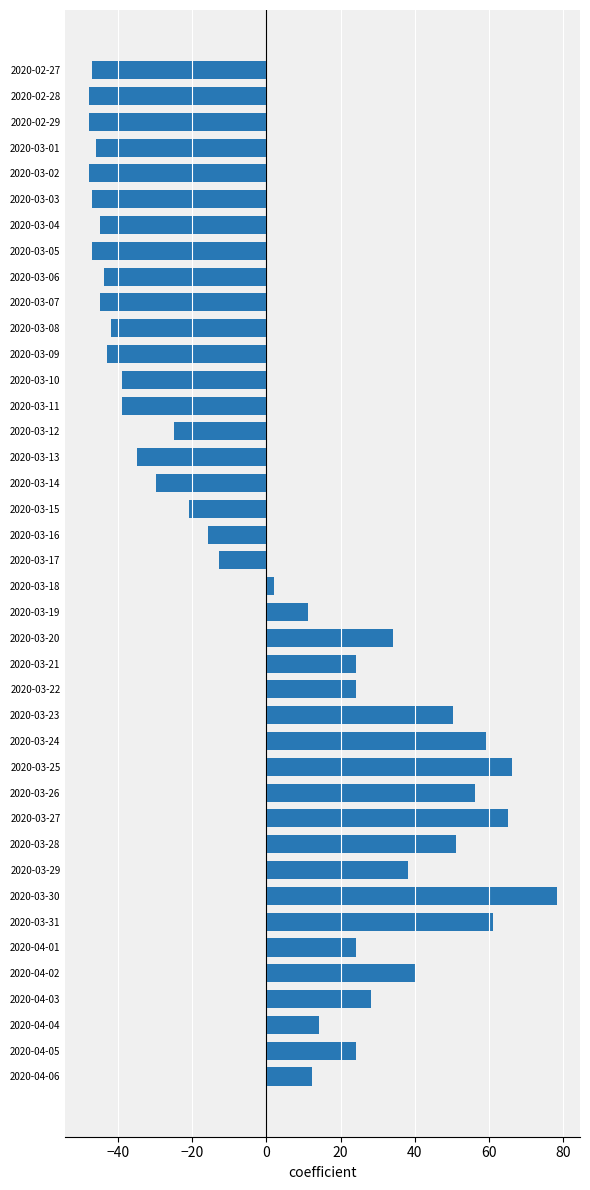

The value at 2020-03-13 is -46.5. True or false?

False